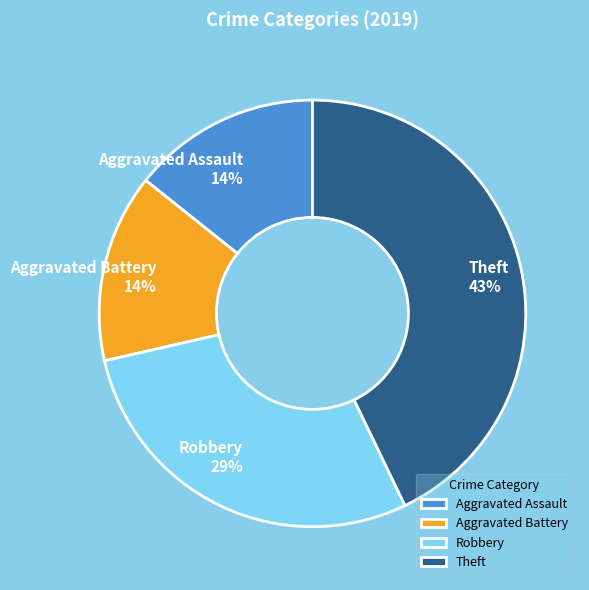

To the nearest percent, what percentage of the pie is Robbery?

29%